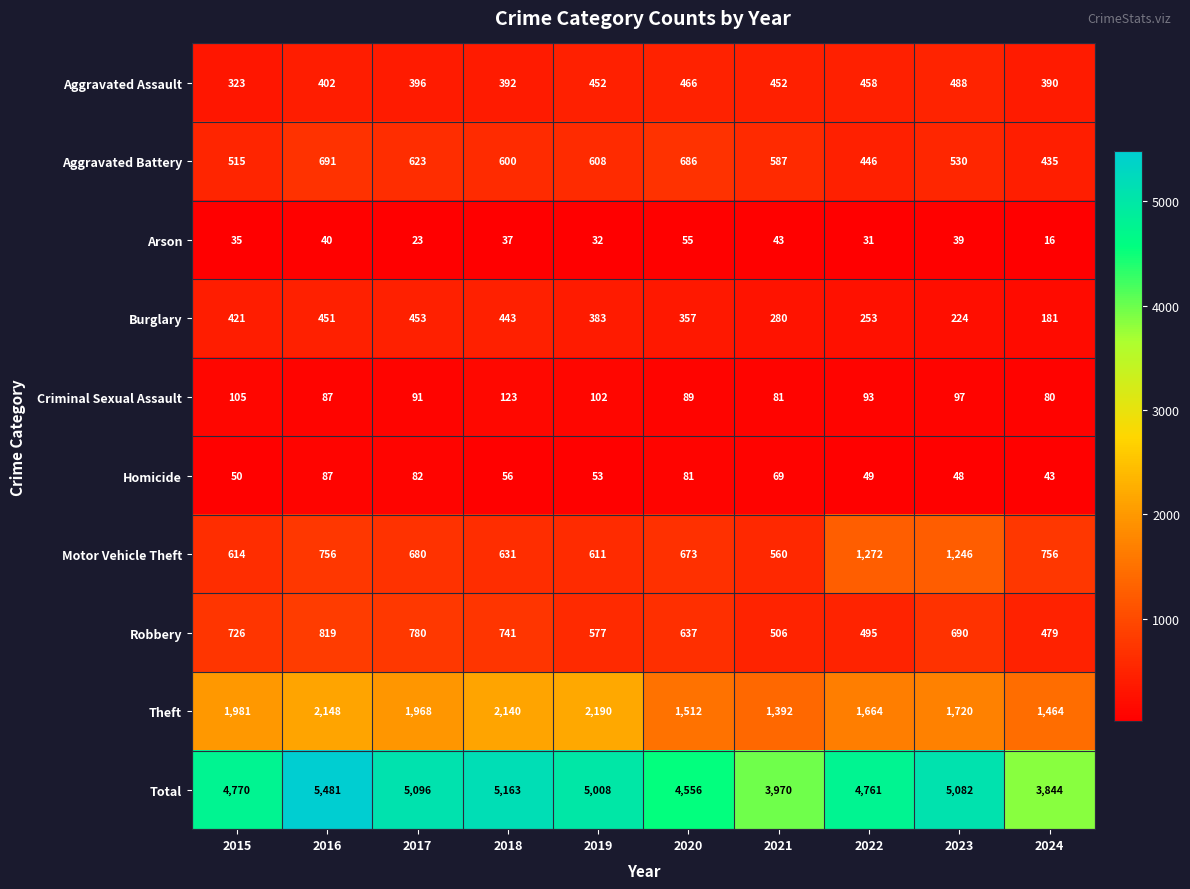

How many values in the Theft series are below 1968?

5